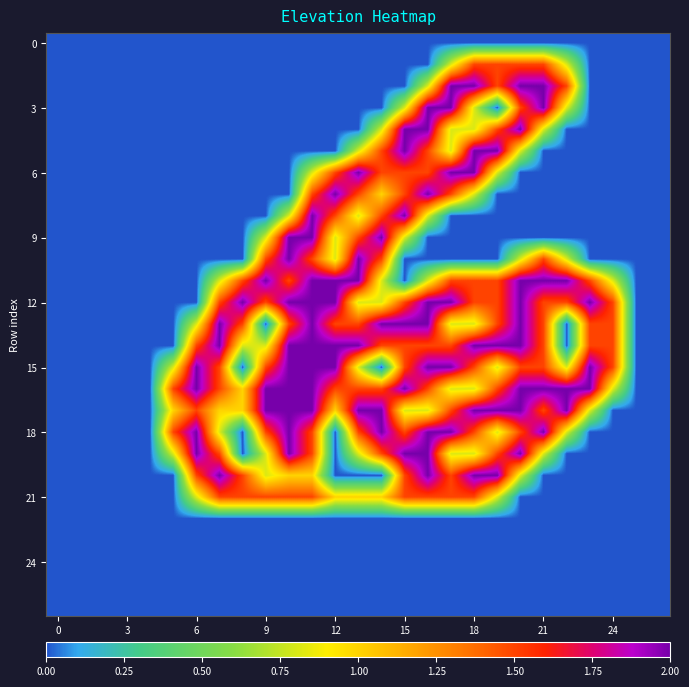

At which category does the chart reach its peak across all series?

17